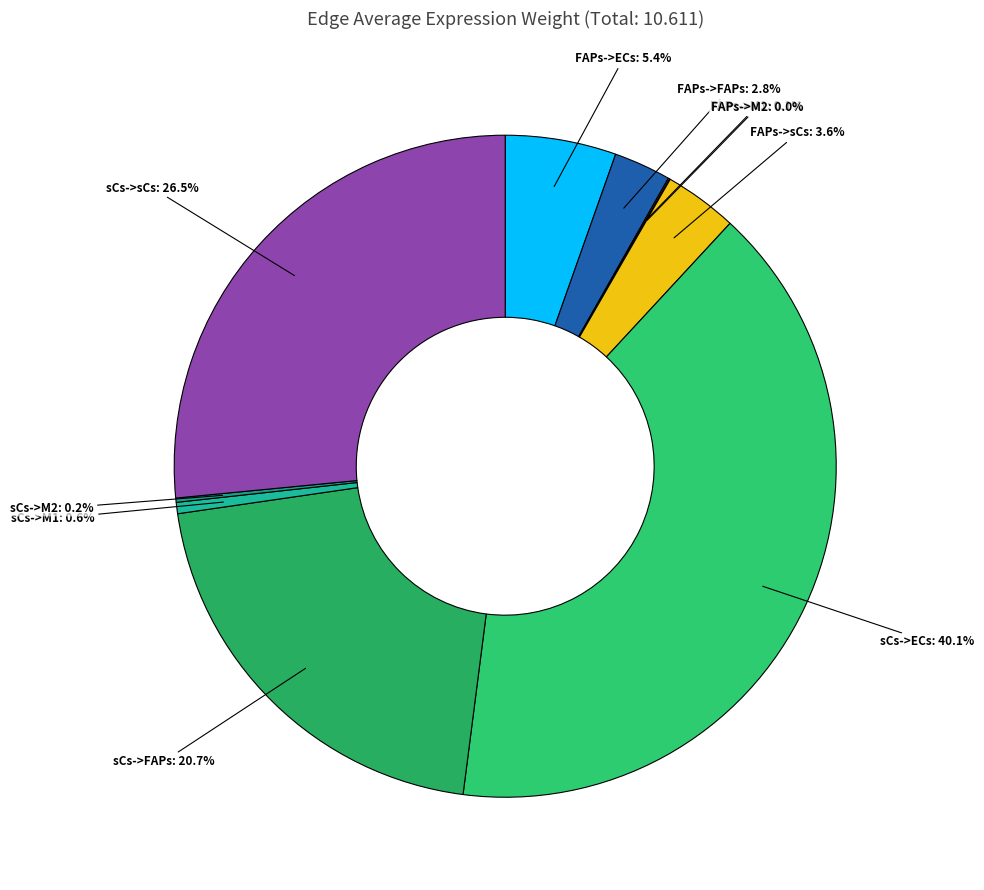

Which category has the smallest portion of the pie?

FAPs->M2